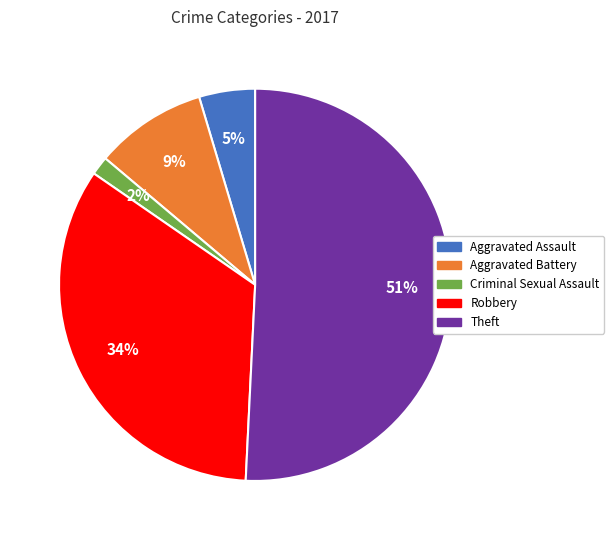

How many slices are in this pie chart?

5